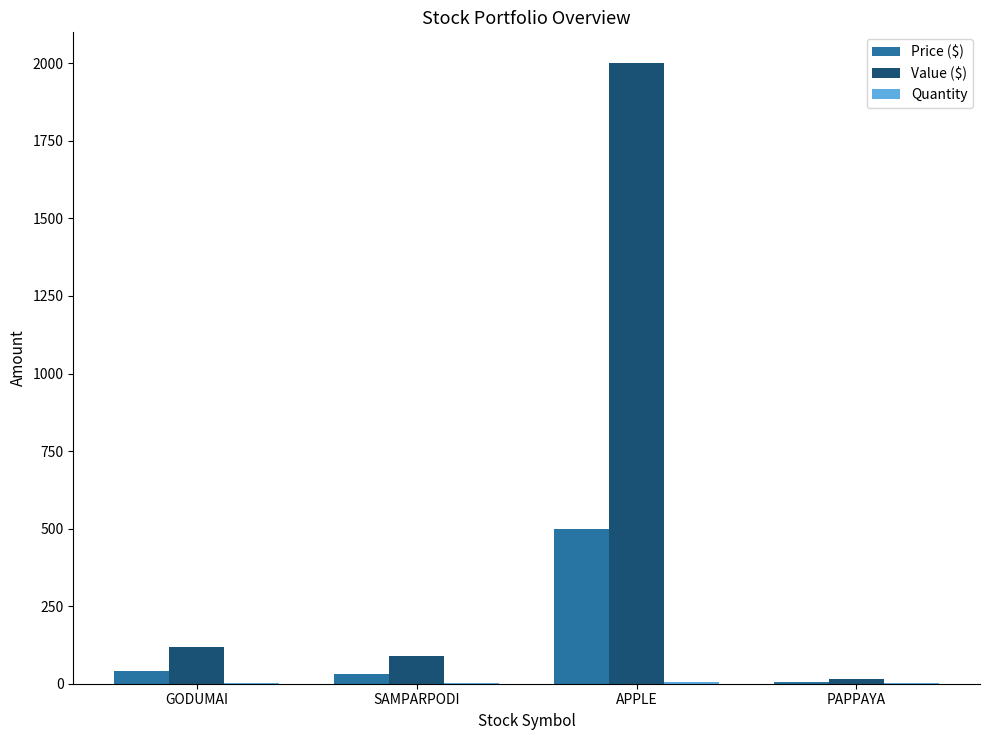

Between GODUMAI and PAPPAYA, which series saw the biggest shift?

Value ($)